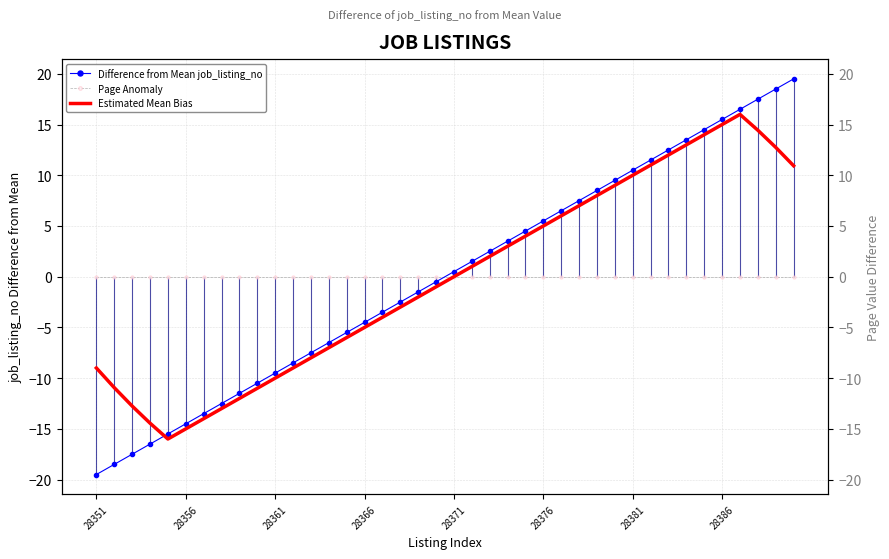

Which series changed the most between 14 and 37?

Difference from Mean job_listing_no